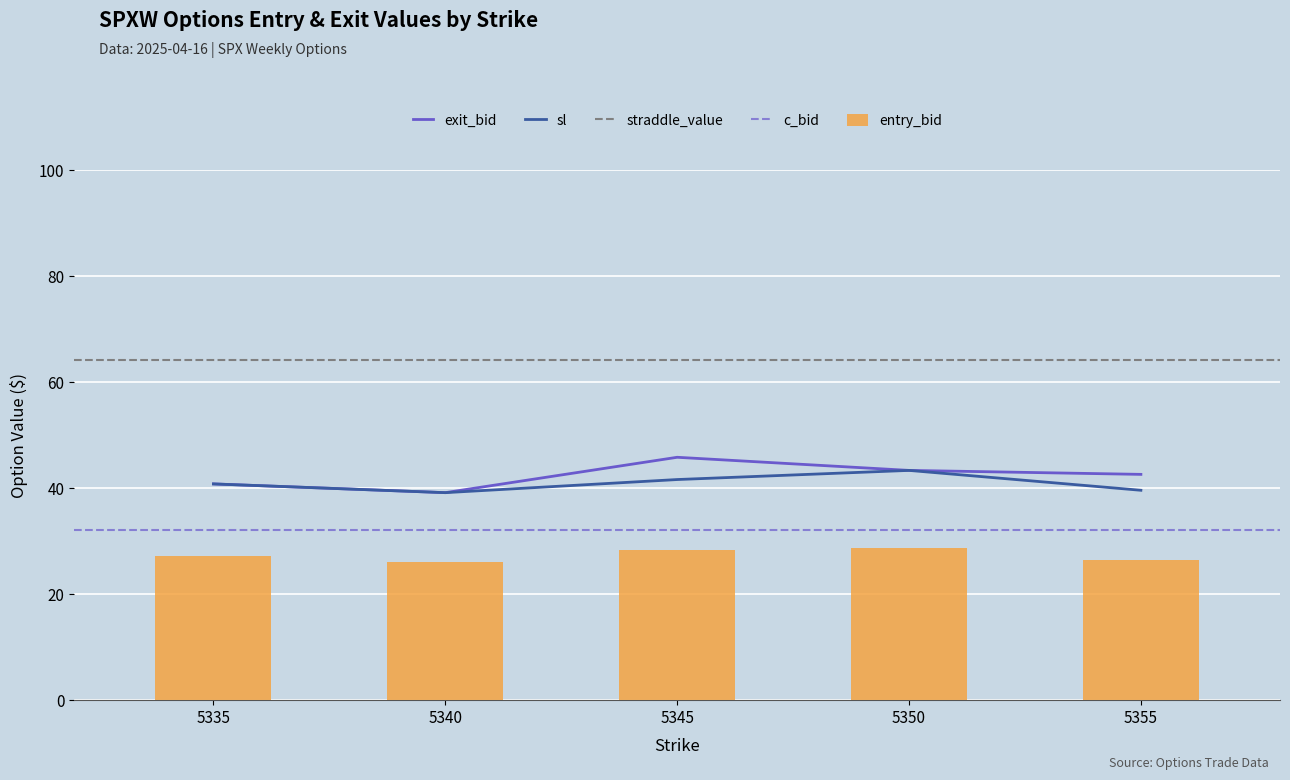

Which category has the highest value in the exit_bid series?

5345